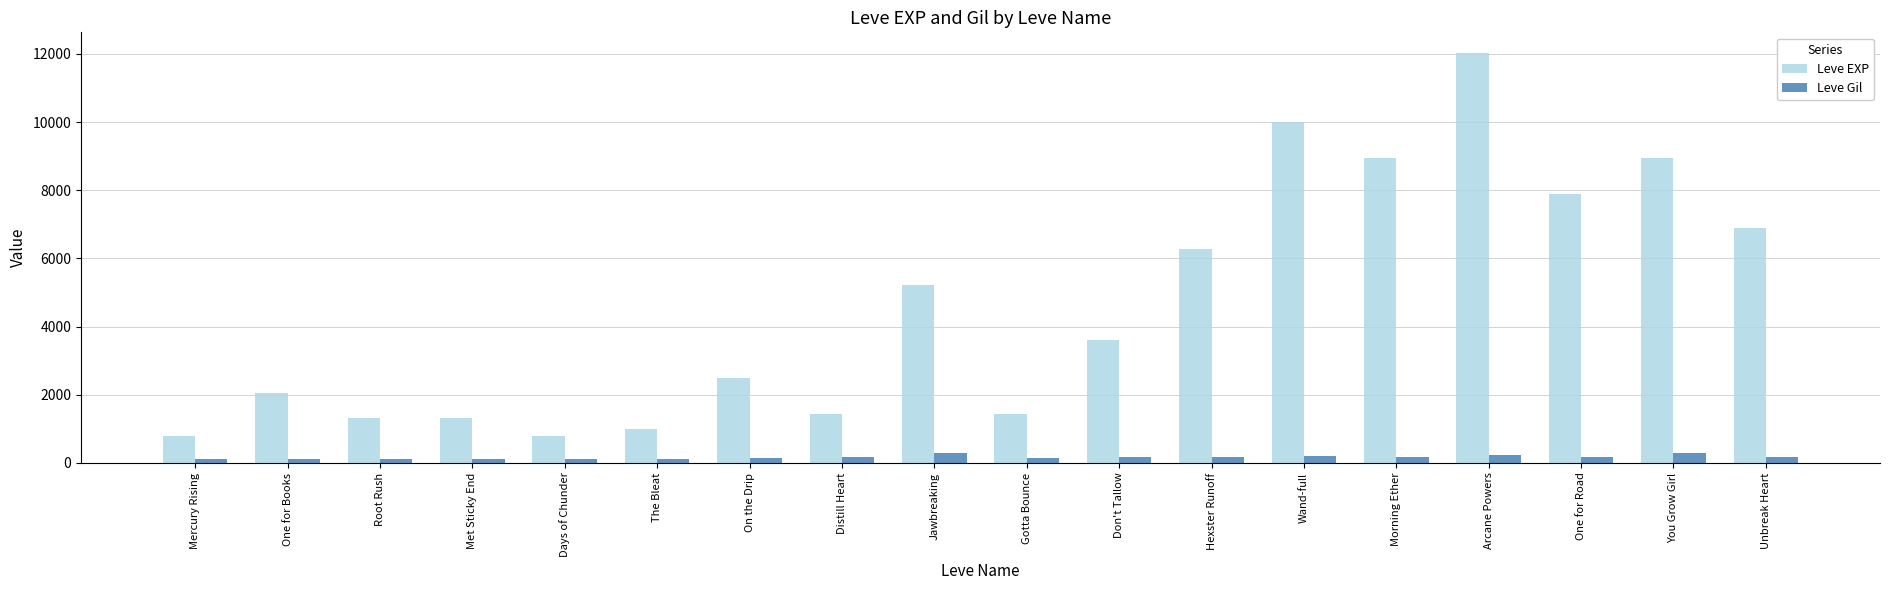

How many data points in Leve EXP are less than 3600?

9